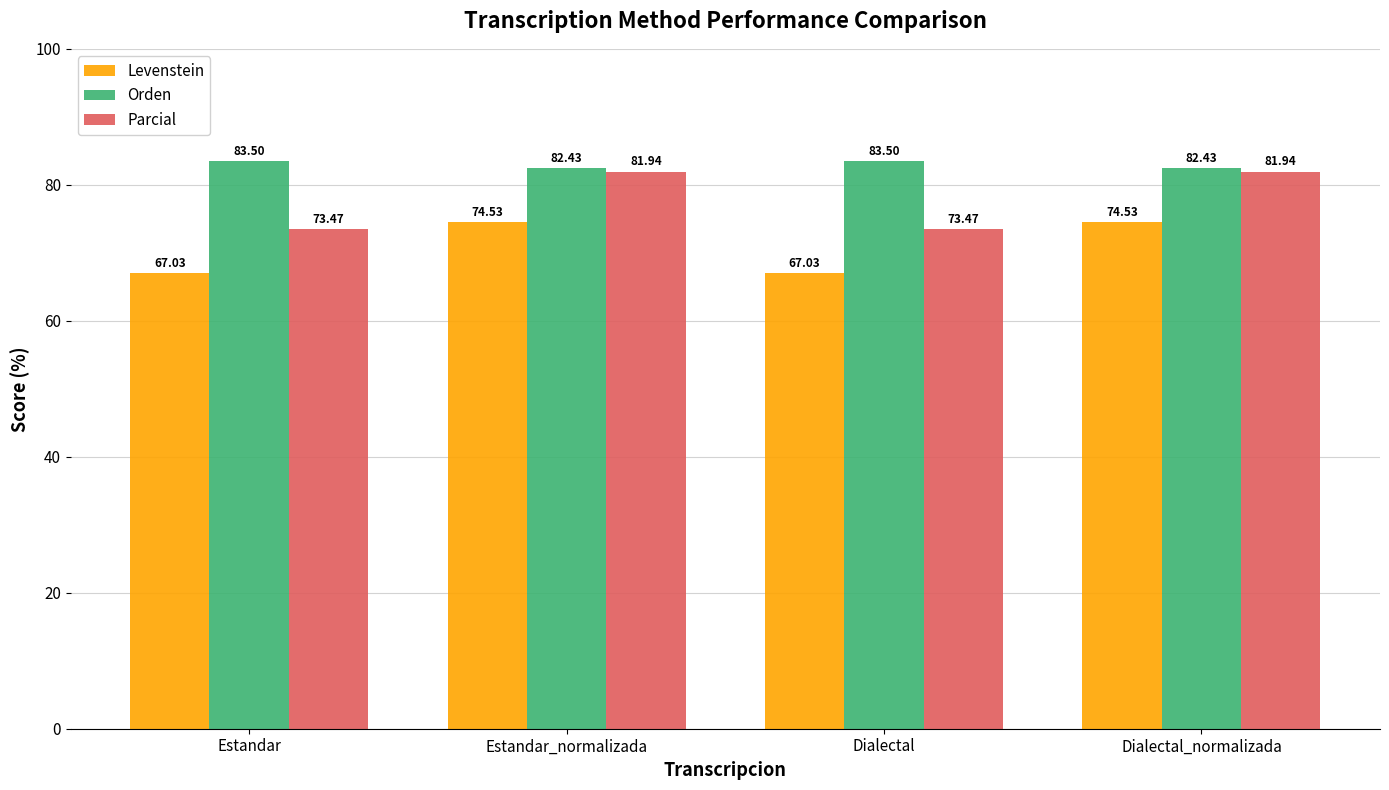

At which label does Levenstein first exceed 74?

Estandar_normalizada